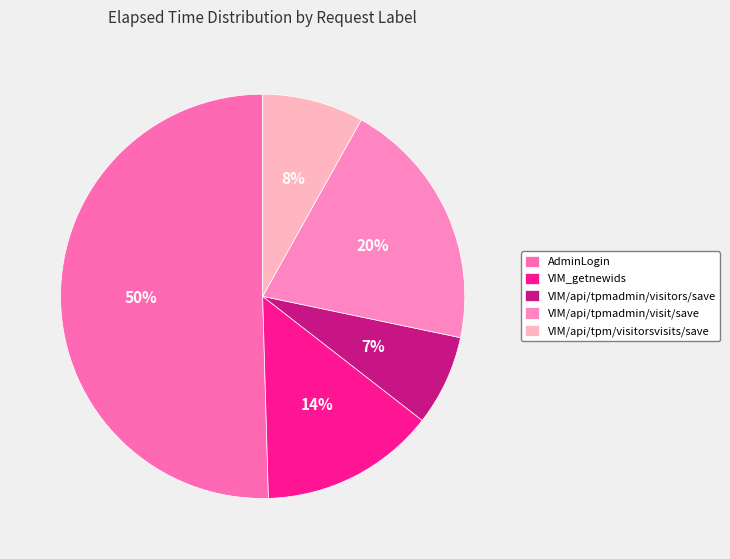

To the nearest percent, what is the average slice percentage?

20%